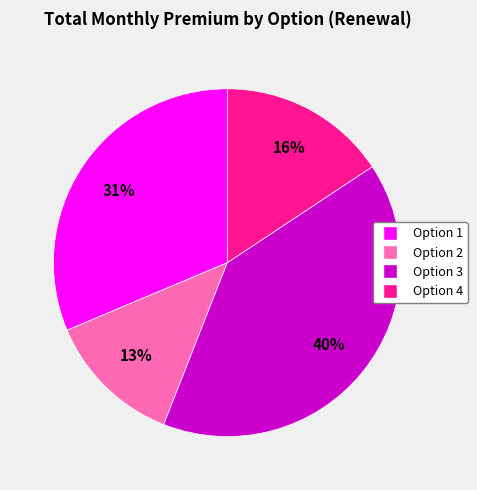

What percentage is the Option 2 slice, to the nearest percent?

13%